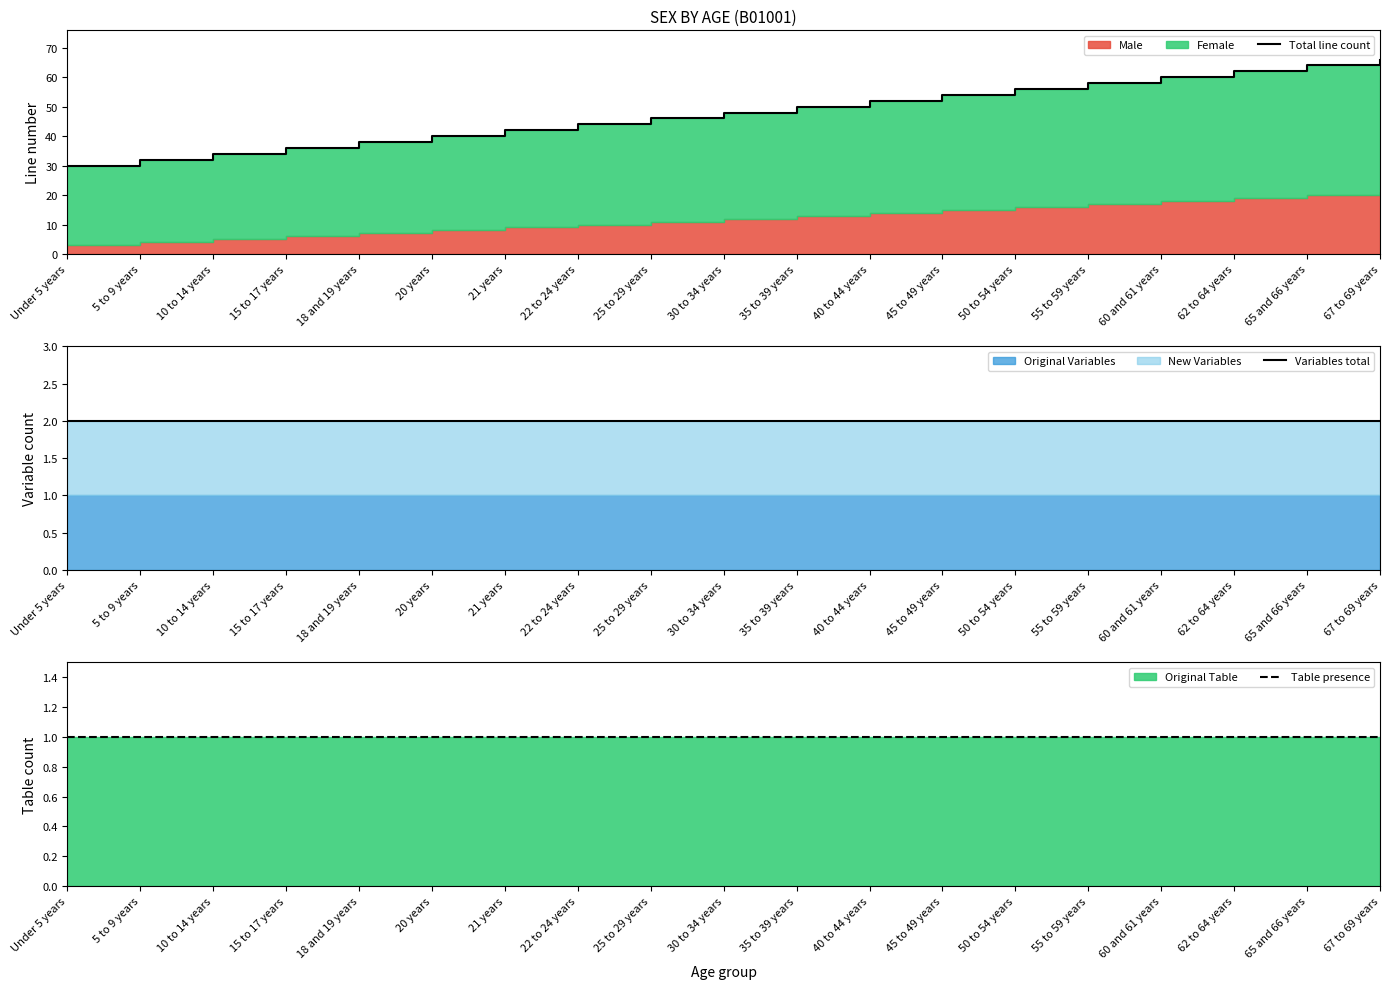

Reading right to left, extract all data points from this chart.

Total line count: 66	64	62	60	58	56	54	52	50	48	46	44	42	40	38	36	34	32	30
Variables total: 2	2	2	2	2	2	2	2	2	2	2	2	2	2	2	2	2	2	2
Table presence: 1	1	1	1	1	1	1	1	1	1	1	1	1	1	1	1	1	1	1